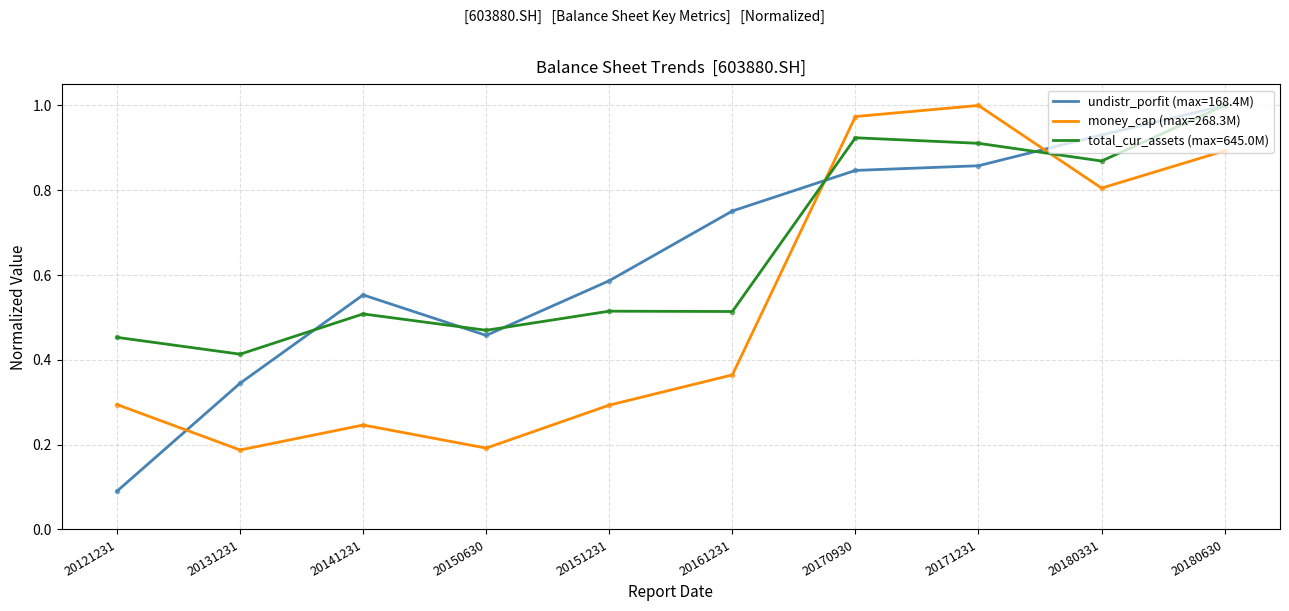

Is it true that undistr_porfit (max=168.4M) equals 0.1 at 20121231?

True